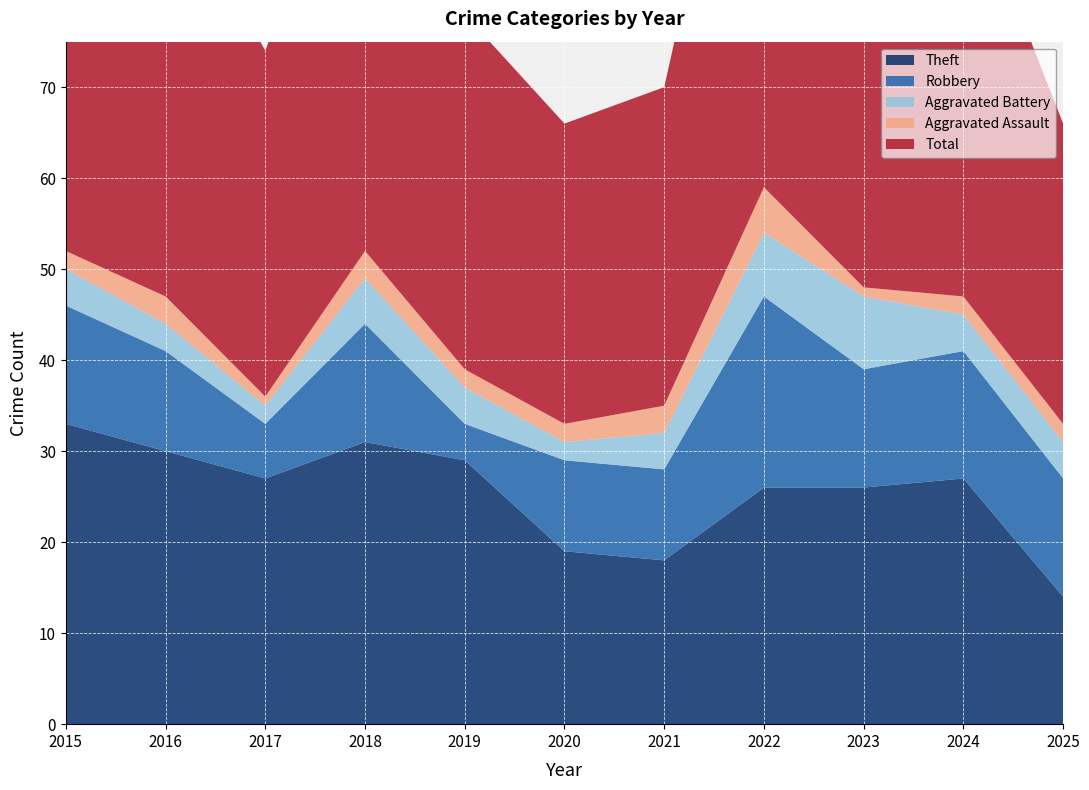

Reading left to right, list all the values displayed in this chart.

Robbery: 2015=13	2016=11	2017=6	2018=13	2019=4	2020=10	2021=10	2022=21	2023=13	2024=14	2025=13
Theft: 2015=33	2016=30	2017=27	2018=31	2019=29	2020=19	2021=18	2022=26	2023=26	2024=27	2025=14
Aggravated Assault: 2015=2	2016=3	2017=1	2018=3	2019=2	2020=2	2021=3	2022=5	2023=1	2024=2	2025=2
Aggravated Battery: 2015=4	2016=3	2017=2	2018=5	2019=4	2020=2	2021=4	2022=7	2023=8	2024=4	2025=4
Total: 2015=52	2016=47	2017=38	2018=52	2019=39	2020=33	2021=35	2022=60	2023=50	2024=47	2025=33